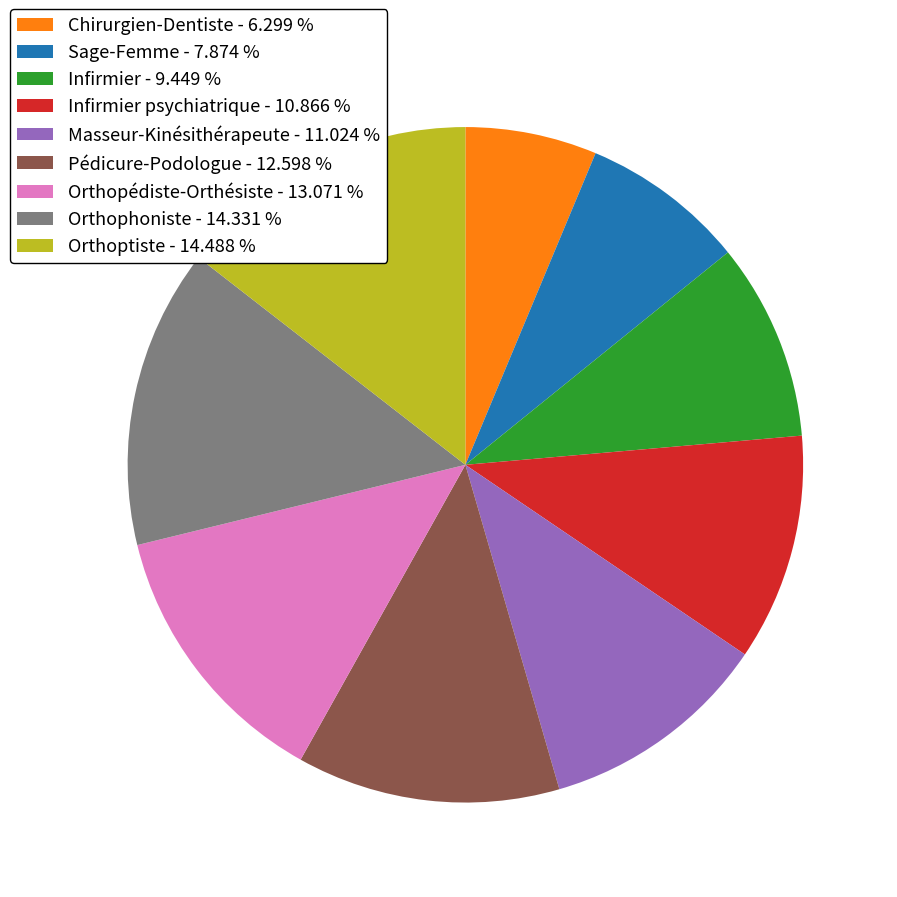

Is there a majority slice in this chart?

No